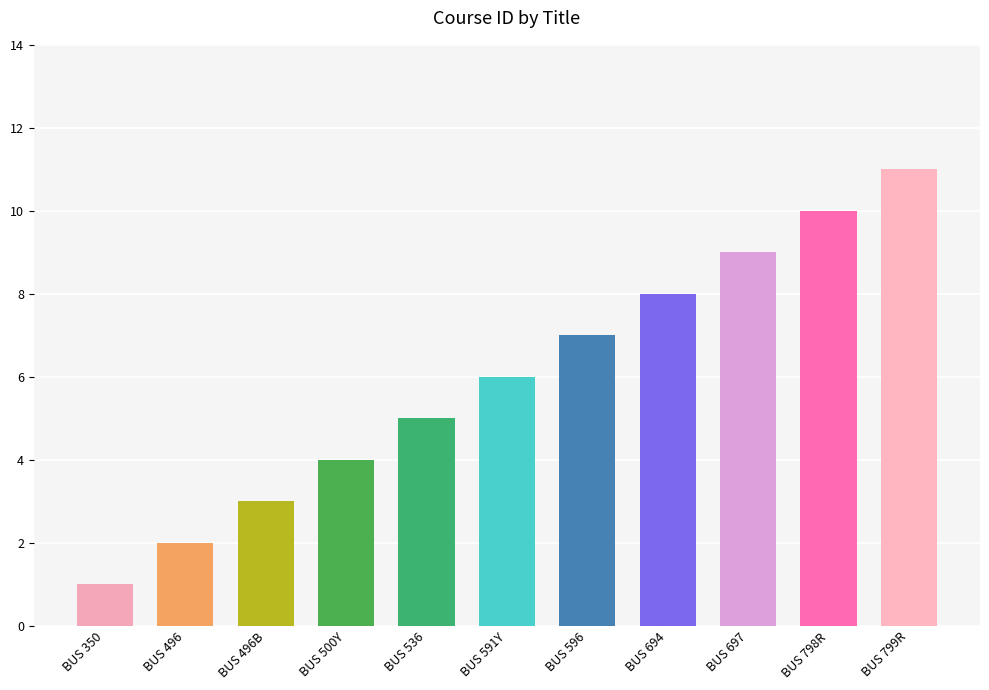

How many series are shown in this chart?

1